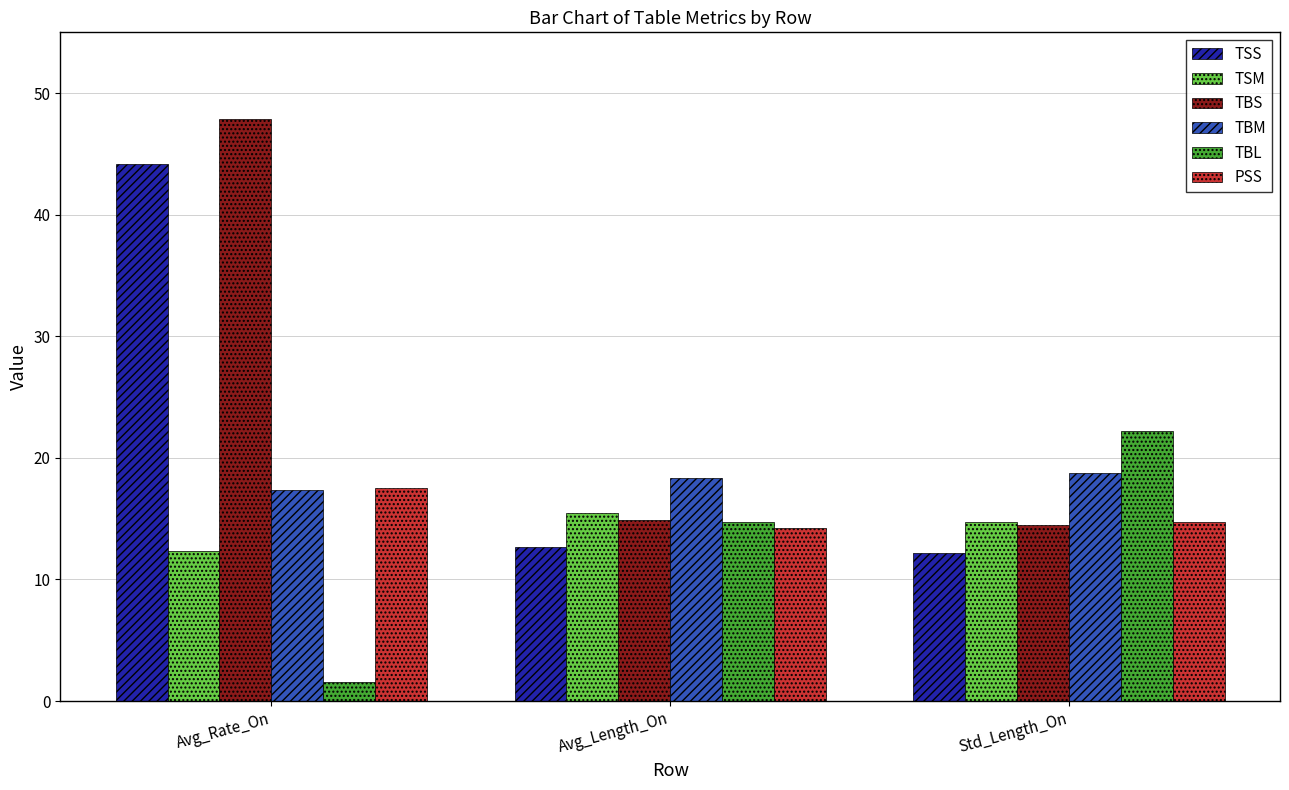

Between Avg_Length_On and Std_Length_On, which series saw the biggest shift?

TBL